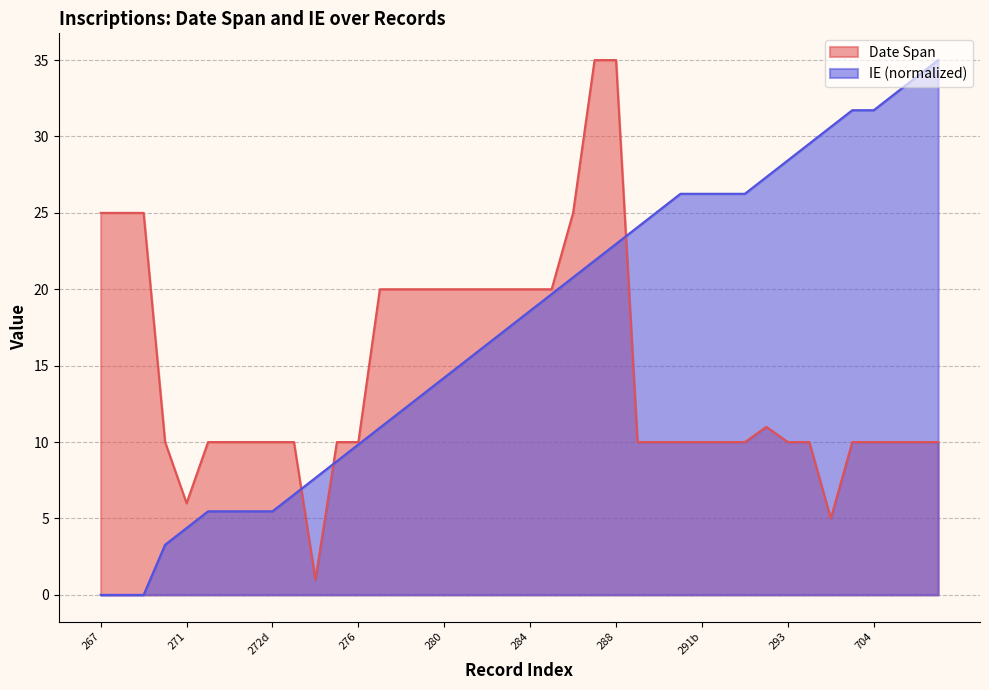

What is the sum of the Date Span values at 295 and 291b?

15.0